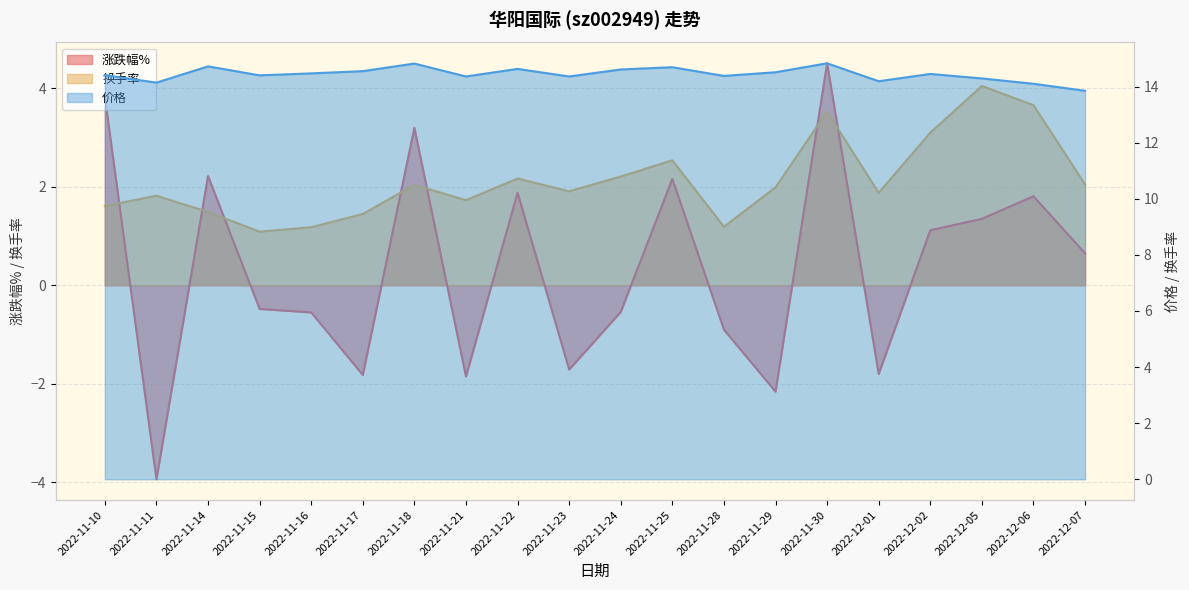

How many interior local peaks does the 价格 series have?

6